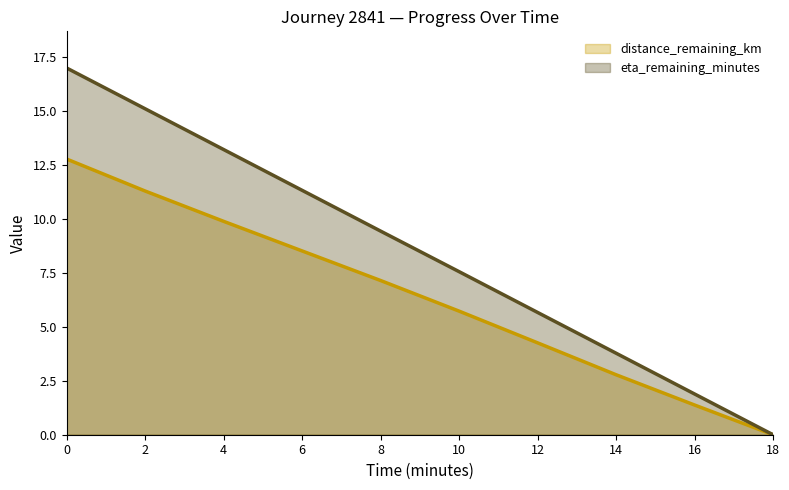

What is the difference between the maximum and minimum values in the distance_remaining_km series?

12.8